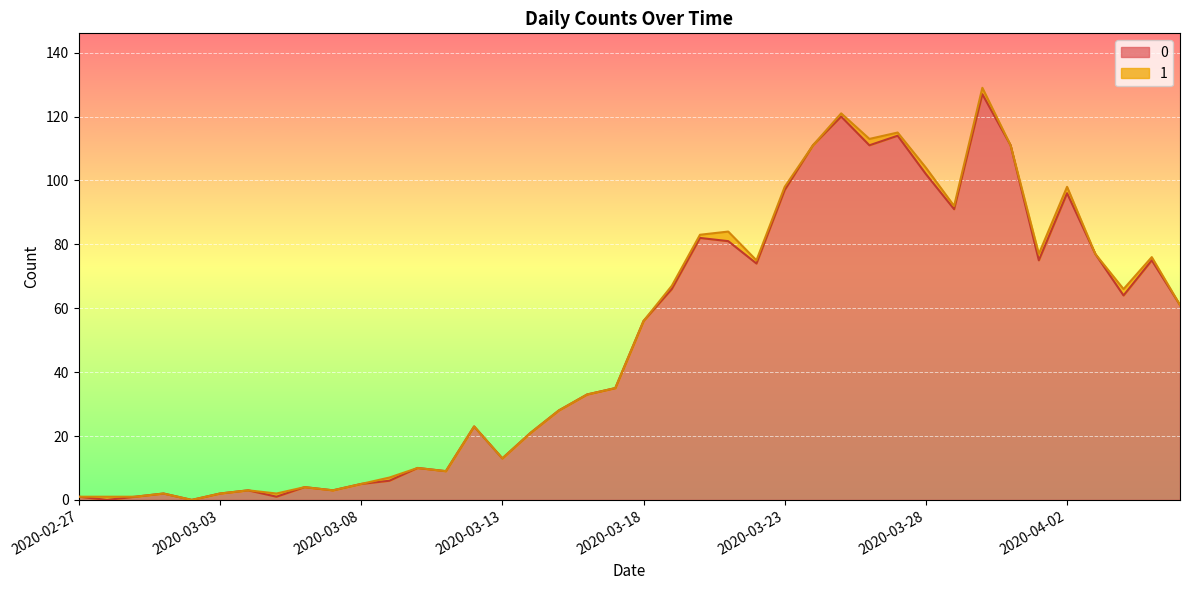

Rank the categories by value from highest to lowest.

2020-03-30, 2020-03-25, 2020-03-27, 2020-03-24, 2020-03-26, 2020-03-31, 2020-03-28, 2020-03-23, 2020-04-02, 2020-03-29, 2020-03-20, 2020-03-21, 2020-04-03, 2020-04-01, 2020-04-05, 2020-03-22, 2020-03-19, 2020-04-04, 2020-04-06, 2020-03-18, 2020-03-17, 2020-03-16, 2020-03-15, 2020-03-12, 2020-03-14, 2020-03-13, 2020-03-10, 2020-03-11, 2020-03-09, 2020-03-08, 2020-03-06, 2020-03-04, 2020-03-07, 2020-03-01, 2020-03-03, 2020-02-27, 2020-02-29, 2020-03-05, 2020-02-28, 2020-03-02